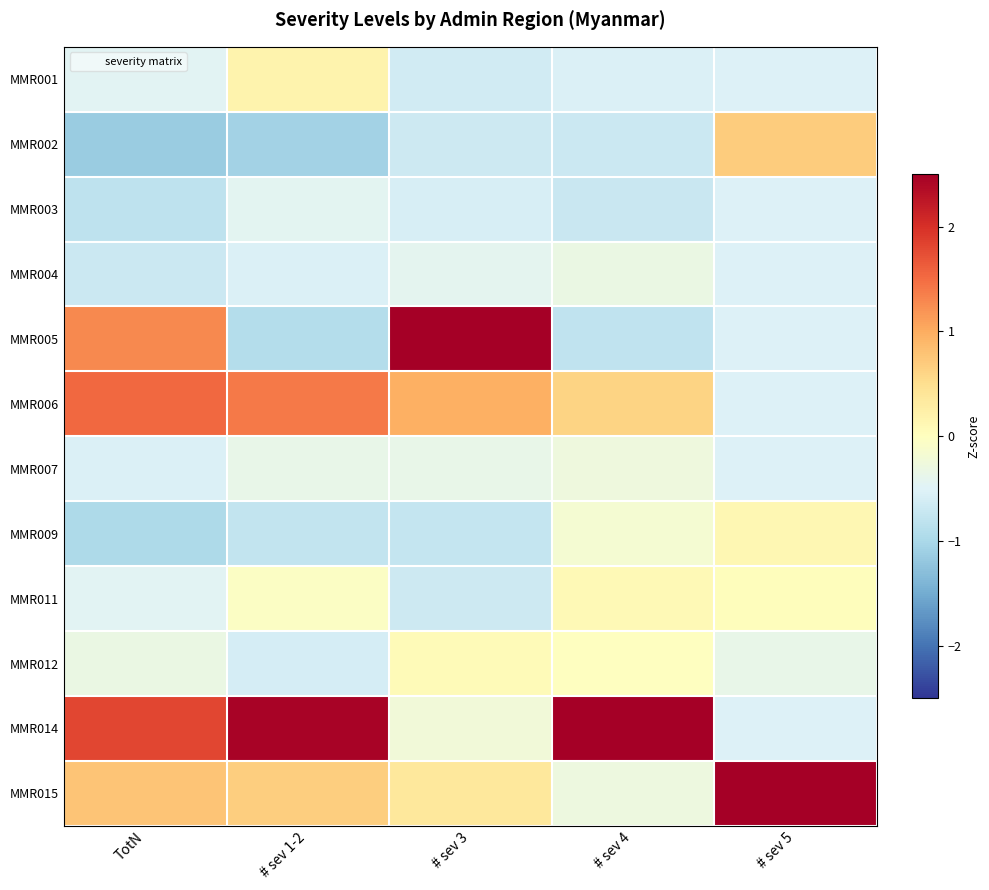

At how many categories does at least one series exceed 0?

5